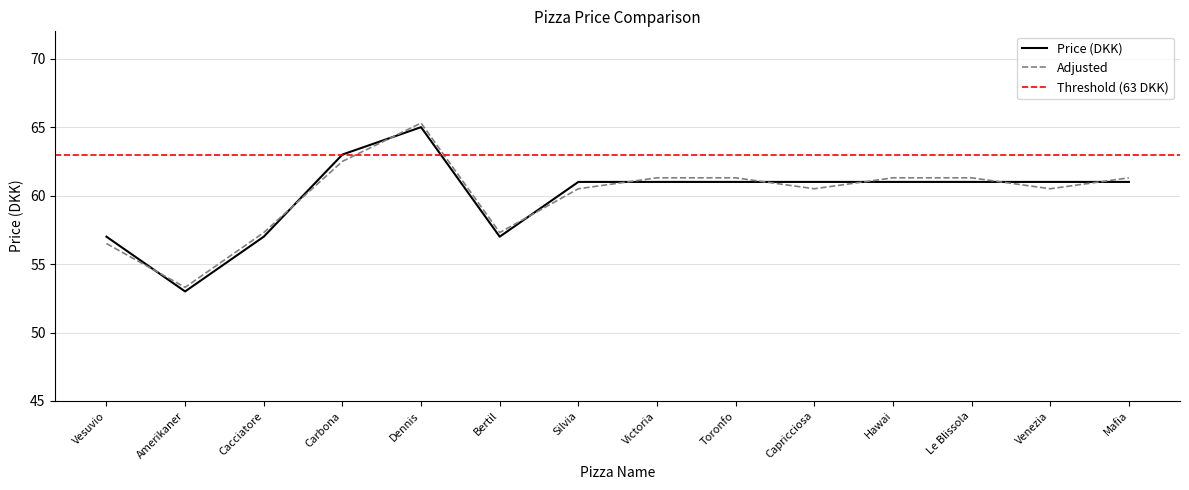

How many data points are less than 61?

4